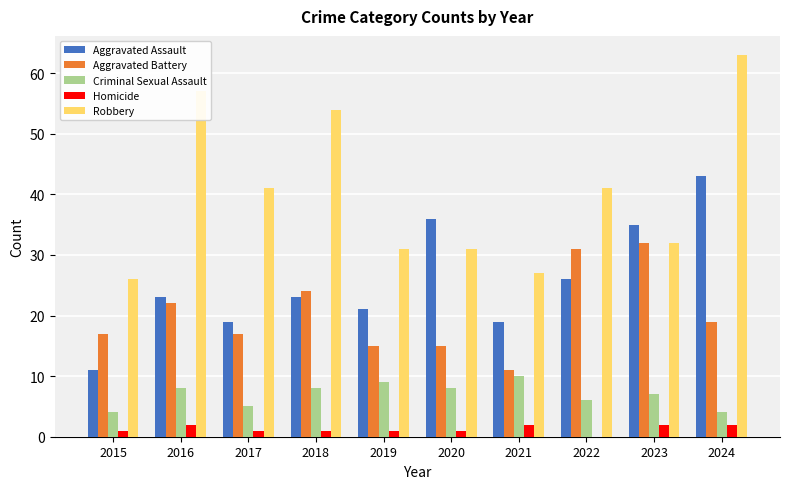

The value of Aggravated Battery at 2021 is 11. True or false?

True